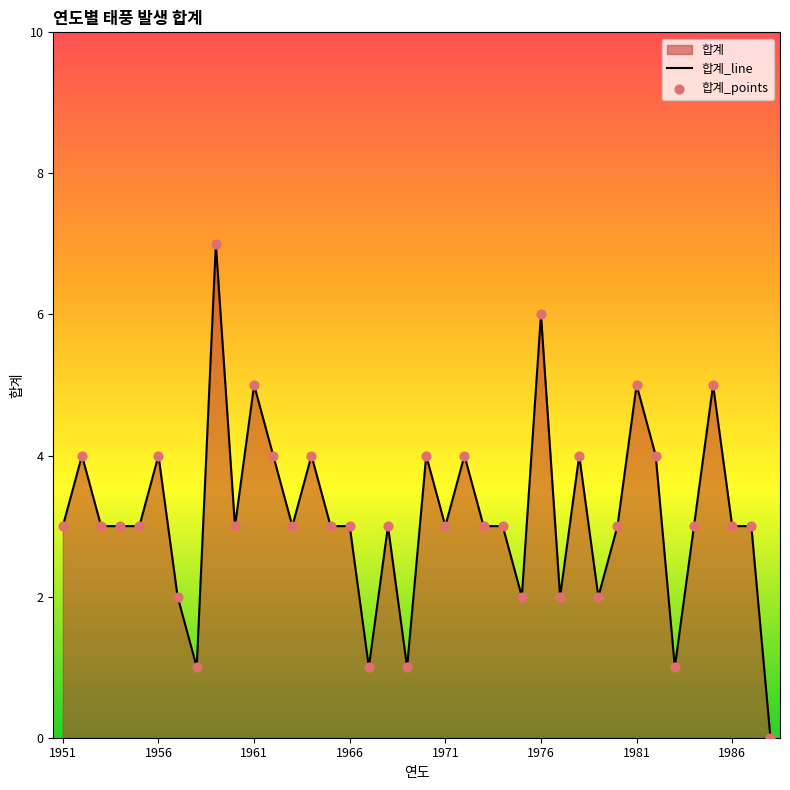

Between 1975 and 1982, which is larger?

1982